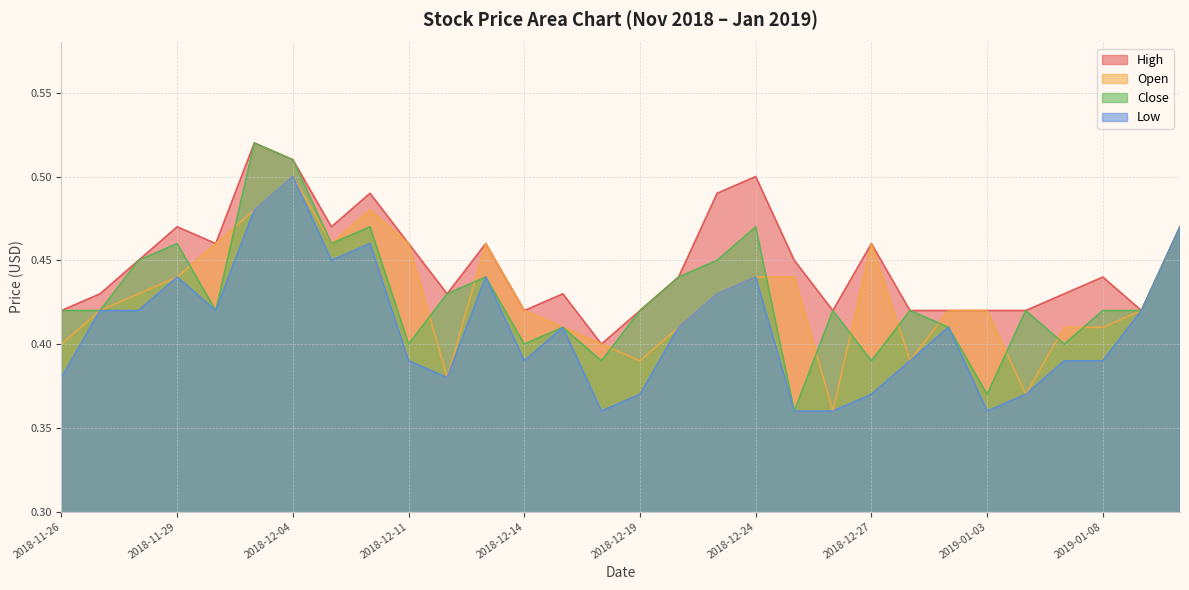

Does the chart display data point markers on the line(s)?

No